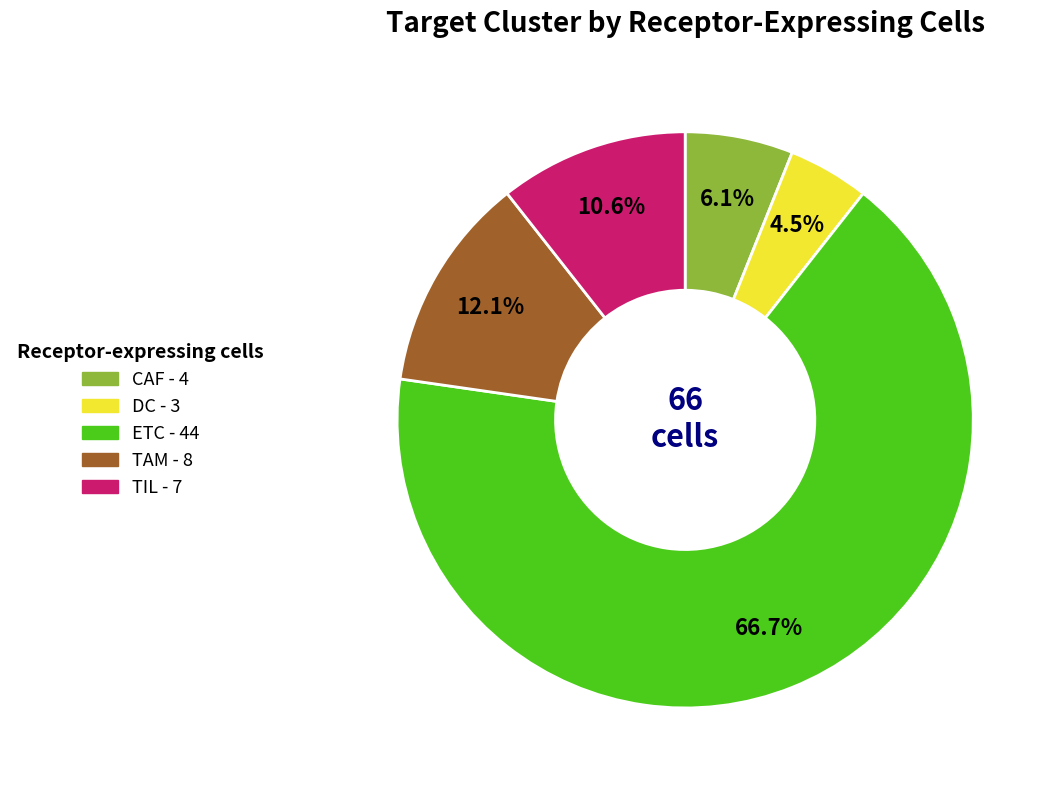

How many segments does this pie chart have?

5